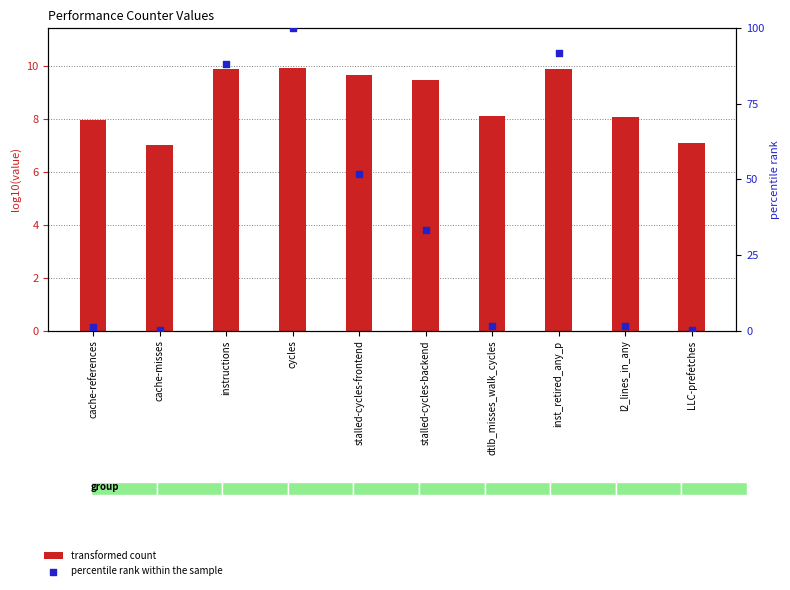

At how many categories does at least one series exceed 68?

3